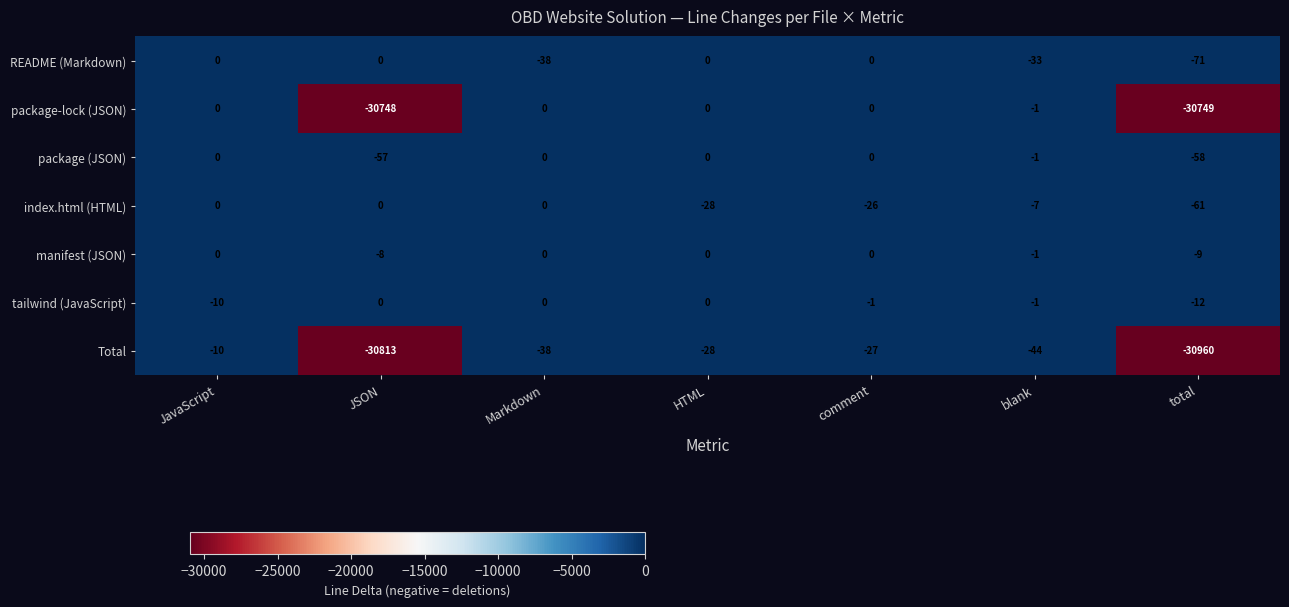

At which category is the sum across all series the highest?

JavaScript